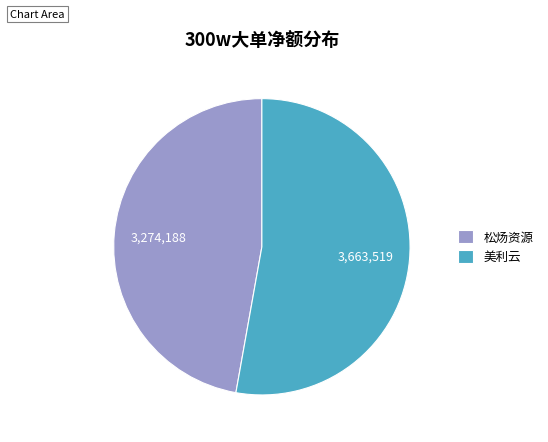

Which category accounts for the majority?

美利云